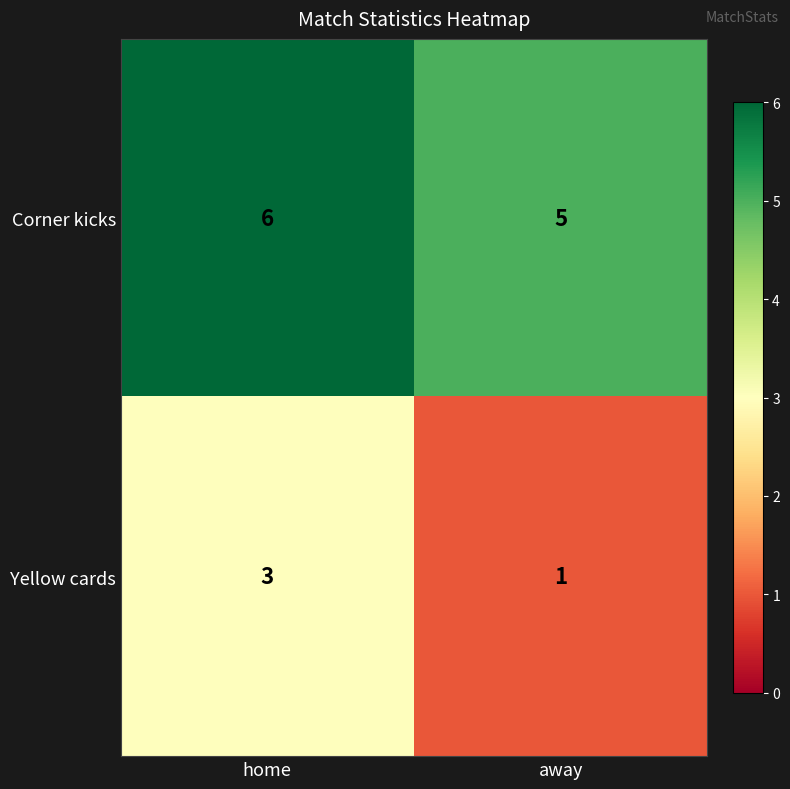

What is the average value of the Corner kicks series?

6